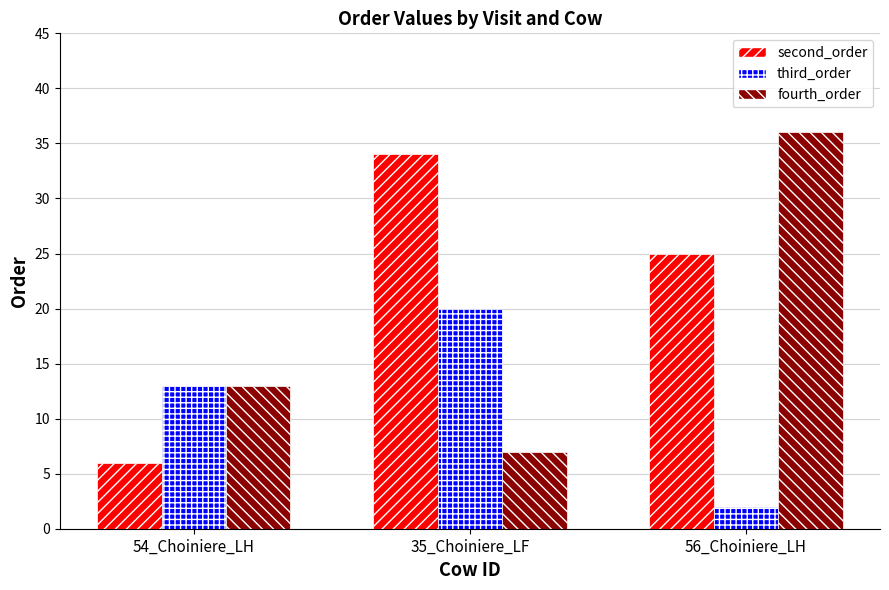

Which series has the largest total across all categories?

second_order